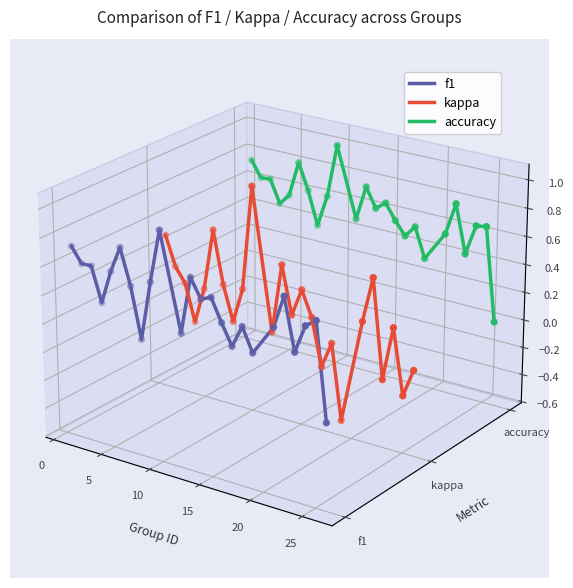

Which series has the widest spread of Y values?

kappa